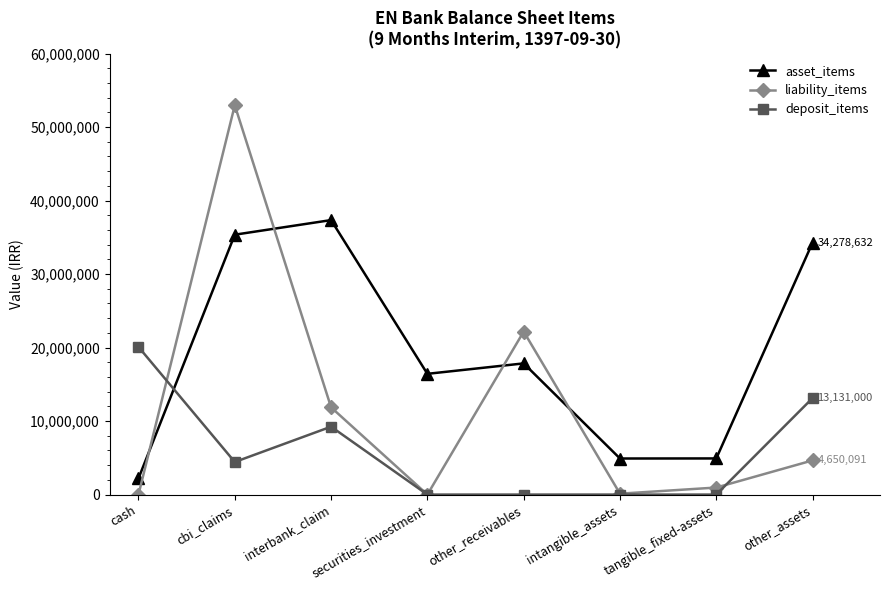

True or false: deposit_items has more than 0 interior local peaks.

True